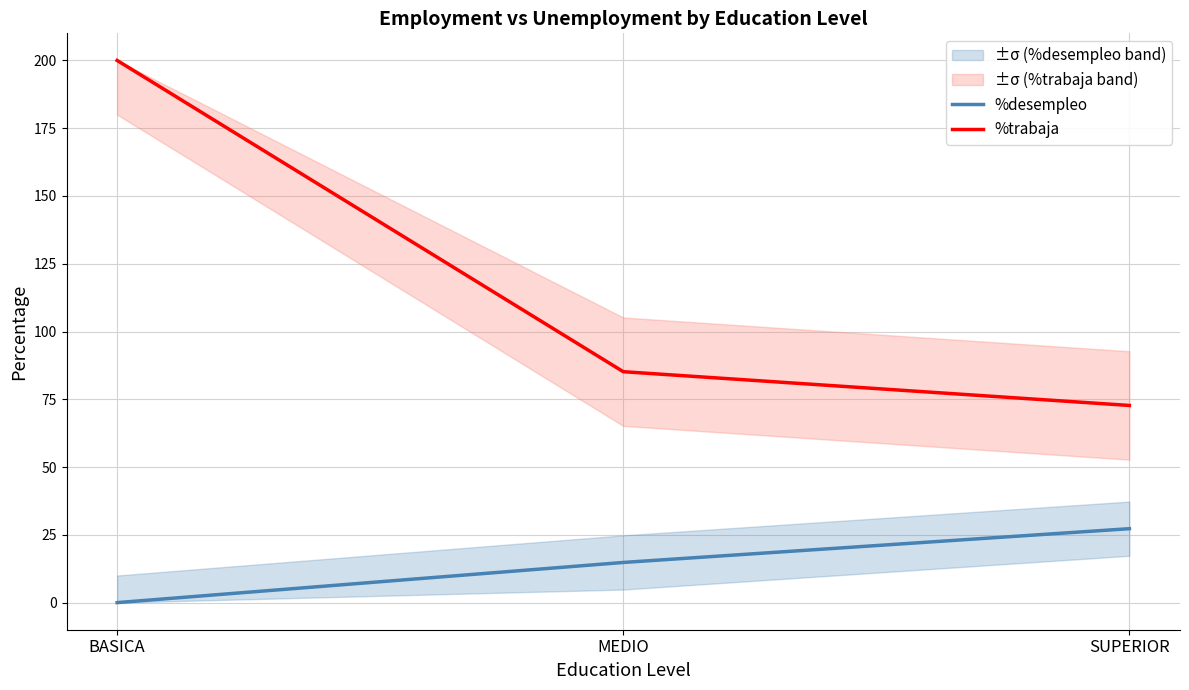

Rank the series by their maximum value, from lowest to highest.

%desempleo, %trabaja